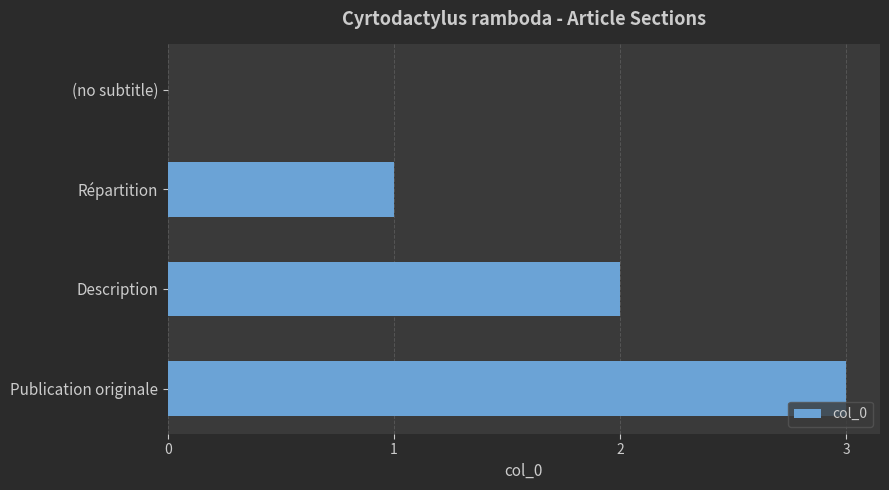

What is the change in value from (no subtitle) to Description?

+2